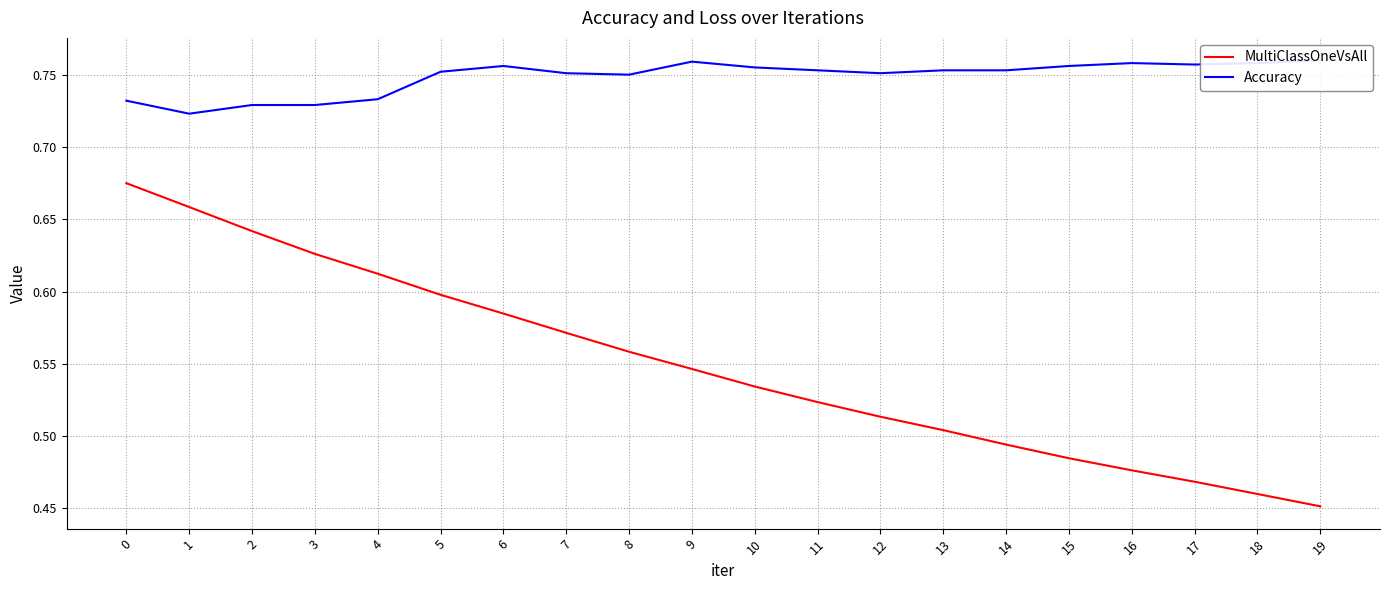

True or false: MultiClassOneVsAll and Accuracy cross at least once.

False